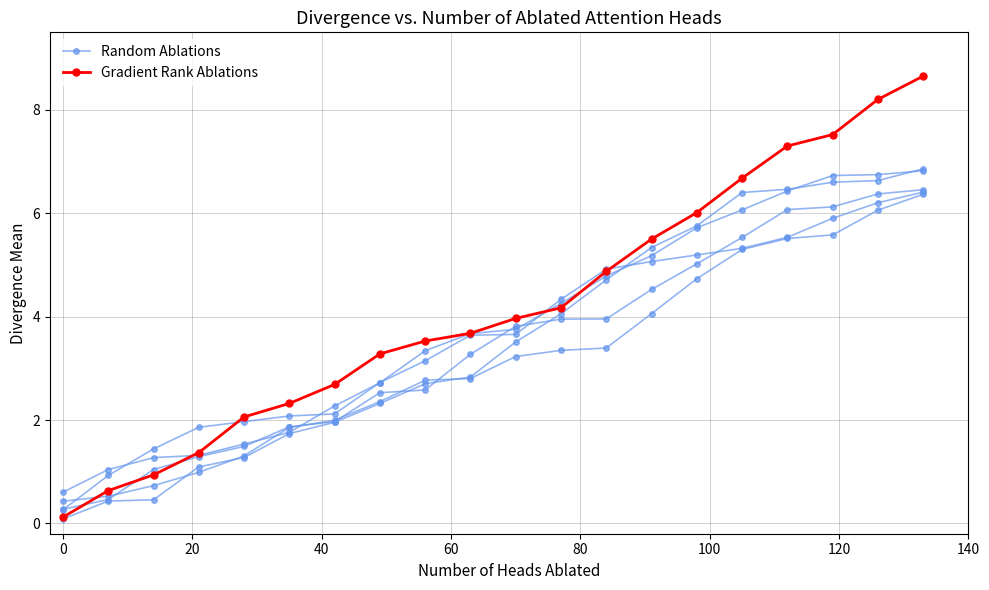

Which series has the widest spread of values?

Gradient Rank Ablations